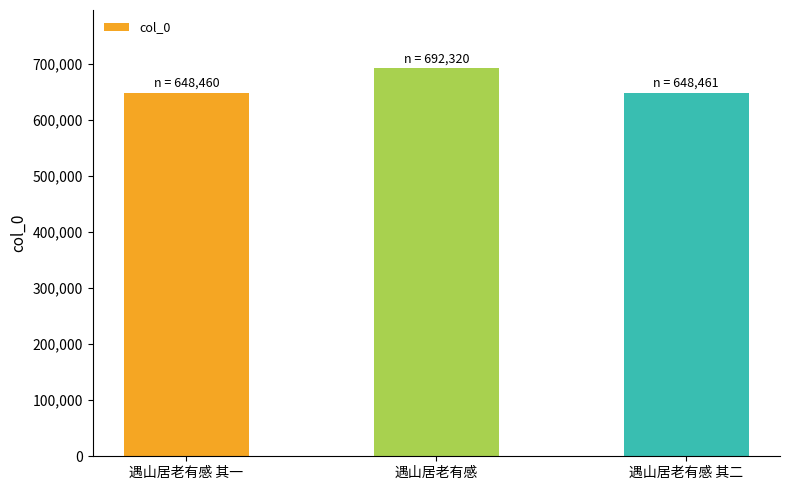

Which category has the highest value across all series?

遇山居老有感